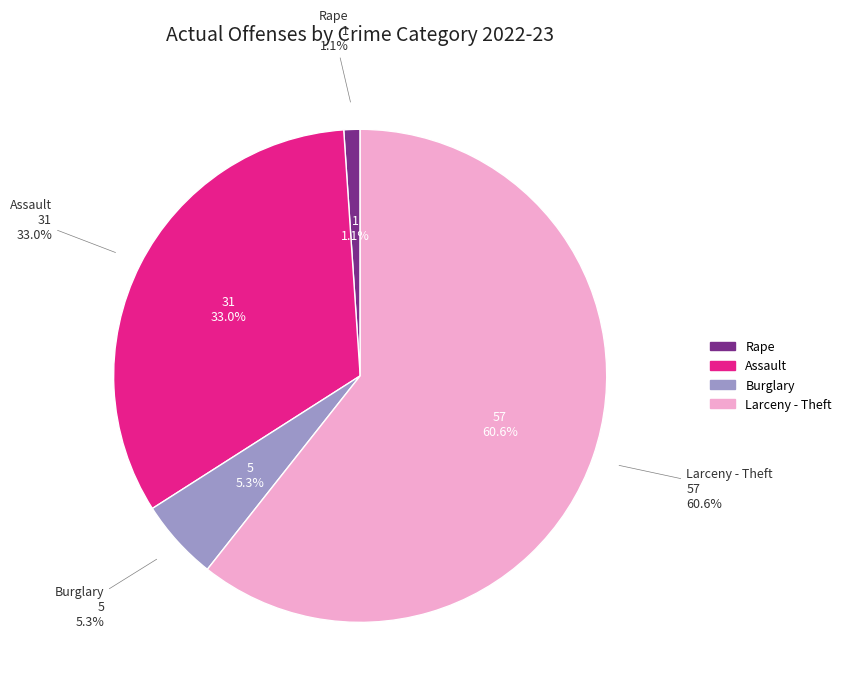

How much of the chart is everything except Manslaughter by Negligence?

100.0%